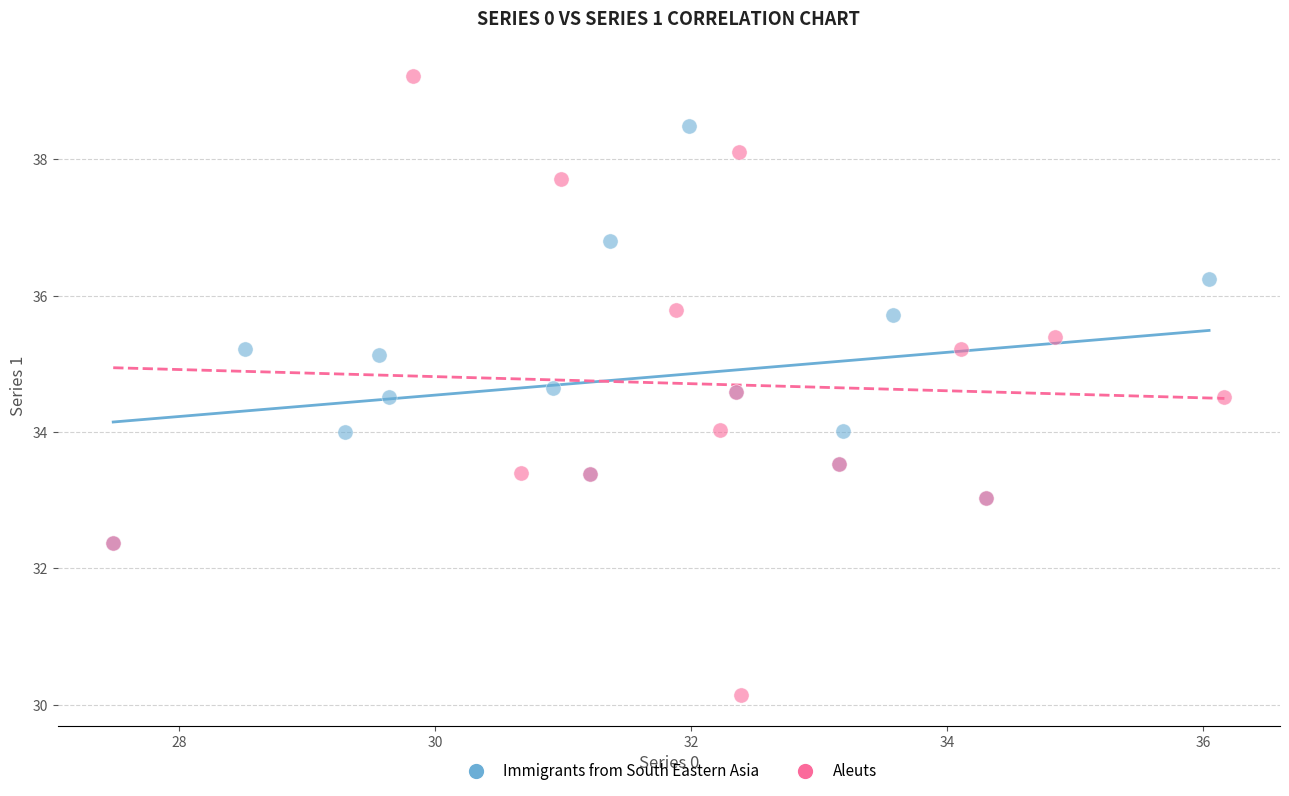

Which series contains the lowest Y value?

Aleuts